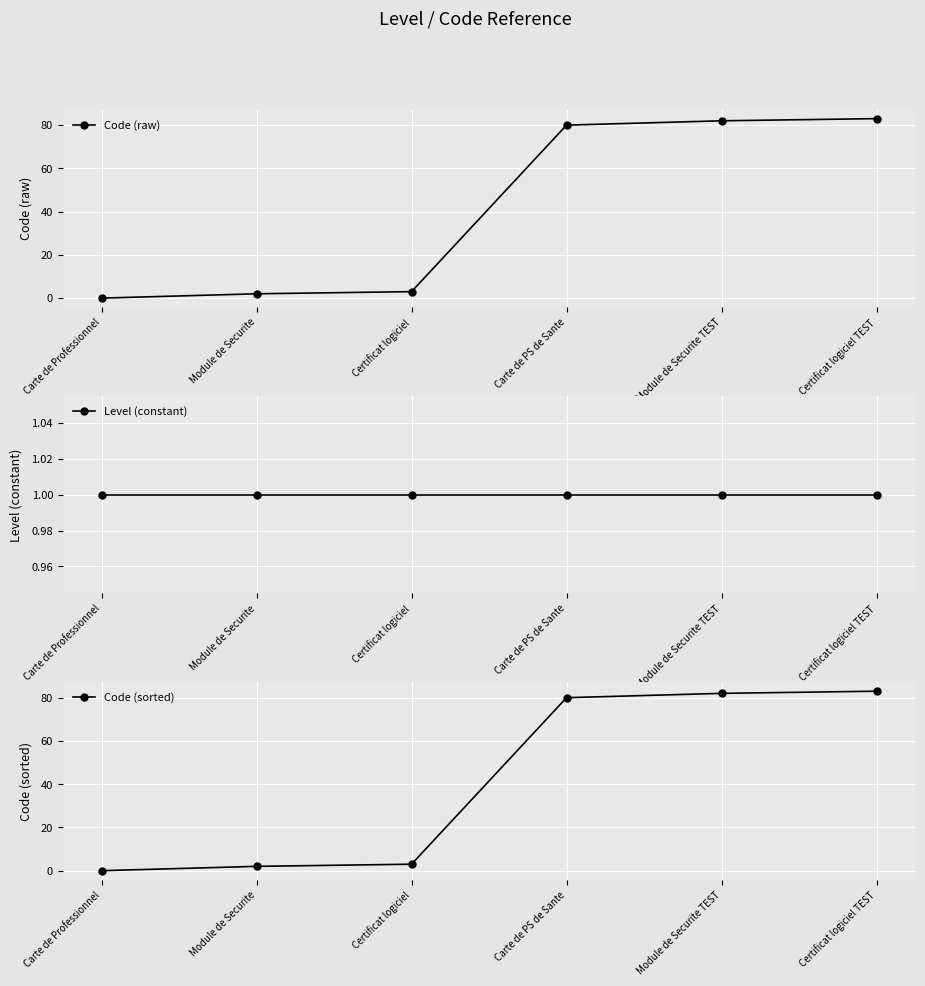

List the labels in order of Level (constant) value, smallest first.

Carte de Professionnel, Module de Securite, Certificat logiciel, Carte de PS de Sante, Module de Securite TEST, Certificat logiciel TEST